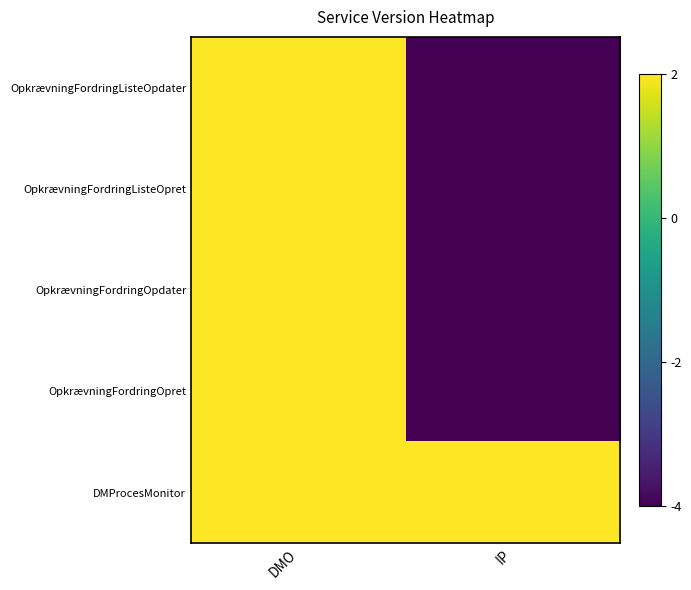

Reading left to right, extract all data points from this chart.

OpkrævningFordringListeOpdater: DMO=2	IP=-4
OpkrævningFordringListeOpret: DMO=2	IP=-4
OpkrævningFordringOpdater: DMO=2	IP=-4
OpkrævningFordringOpret: DMO=2	IP=-4
DMProcesMonitor: DMO=2	IP=2